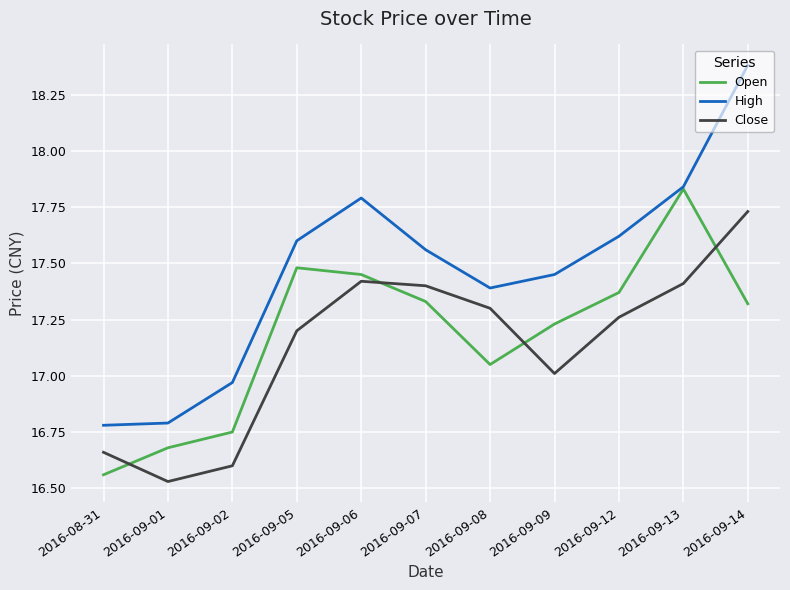

List the series in order of their peak value, lowest first.

Close, Open, High